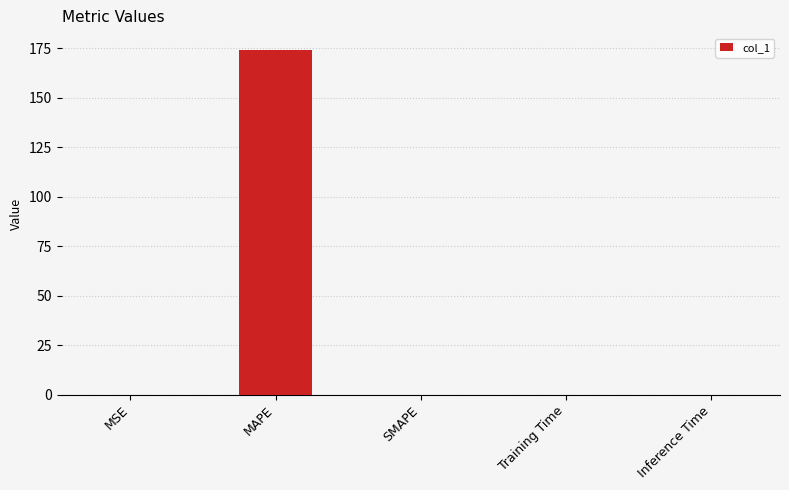

What is the sum of all values?

174.1